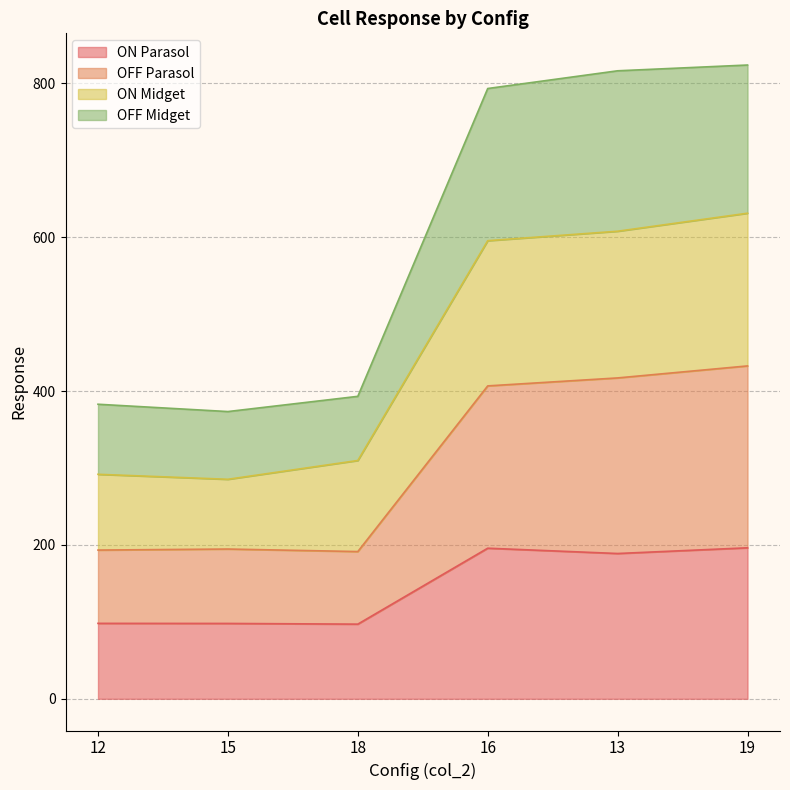

What are all the series names shown in the legend?

ON Parasol, OFF Parasol, ON Midget, OFF Midget